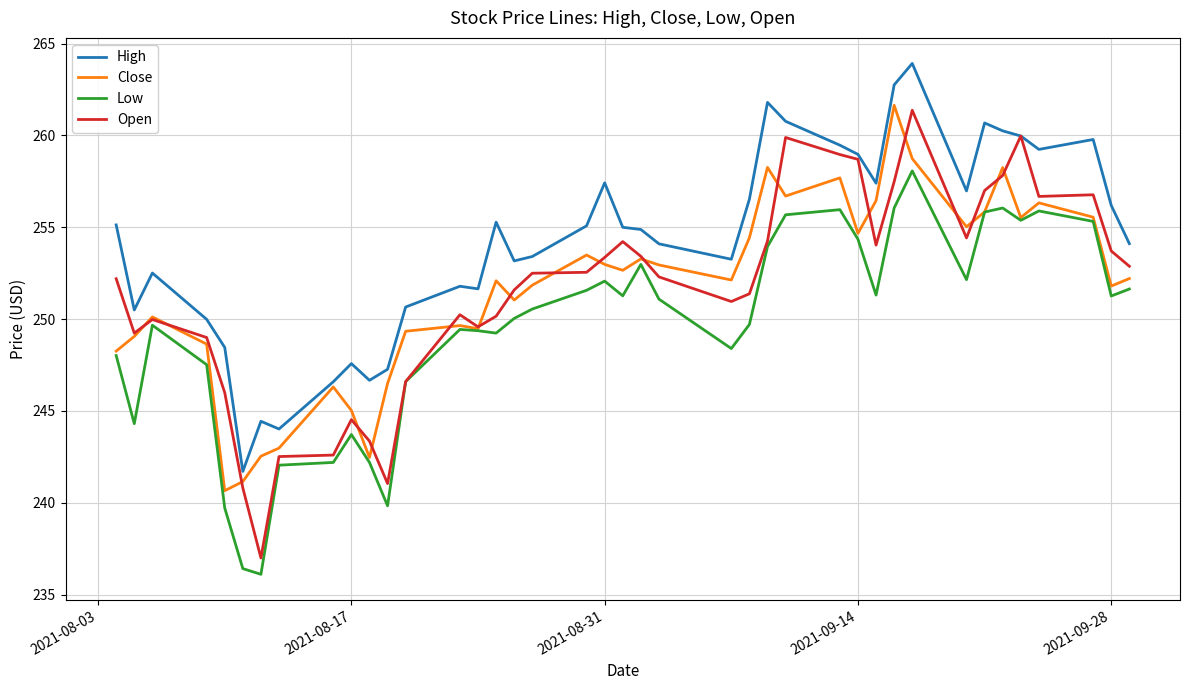

Which series has the largest total across all categories?

High